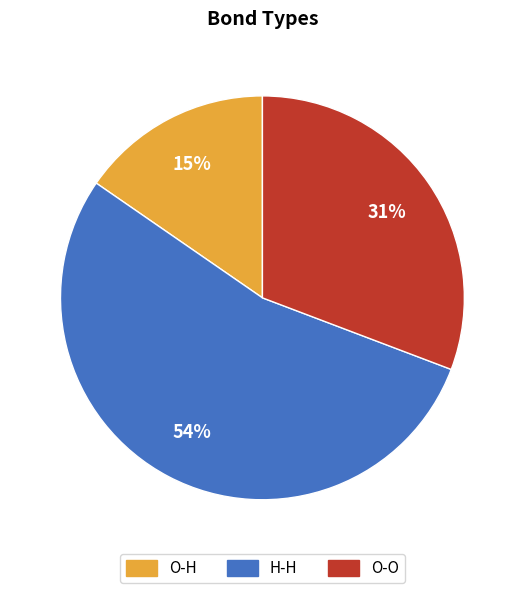

Is the sum of O-O and O-H greater than half?

No